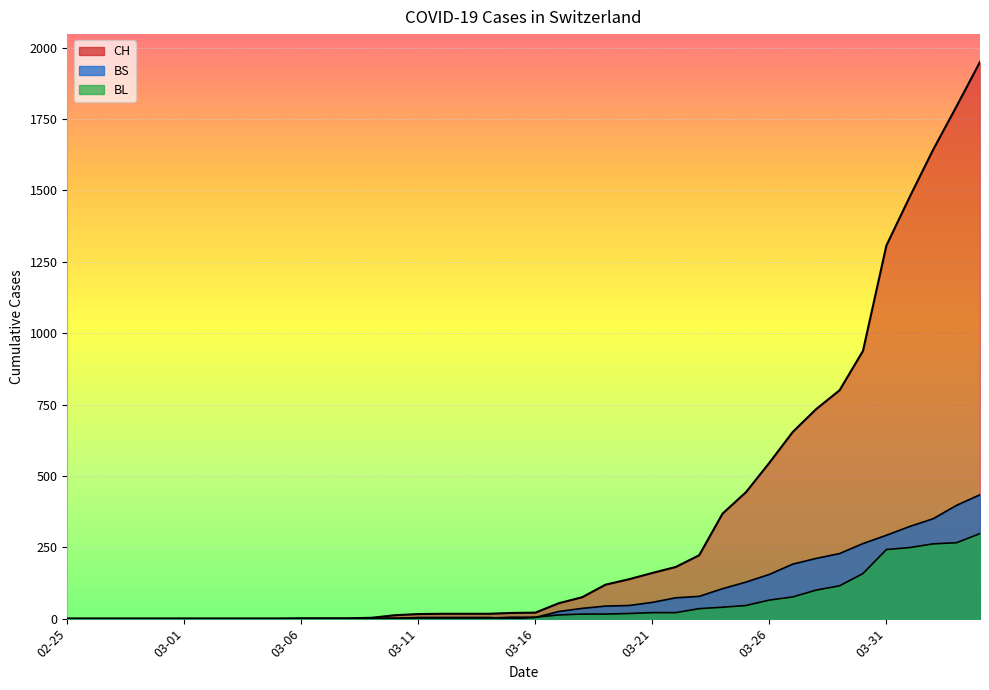

At which label does BS reach its peak?

2020-04-04